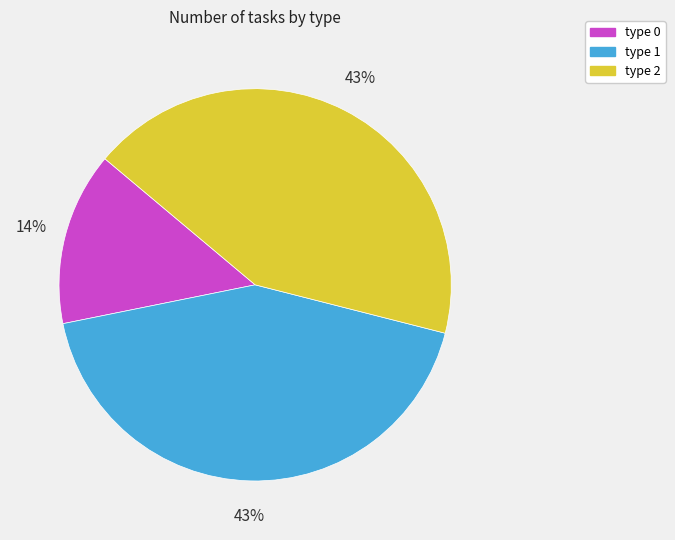

Is the sum of type 0 and type 1 greater than half?

Yes